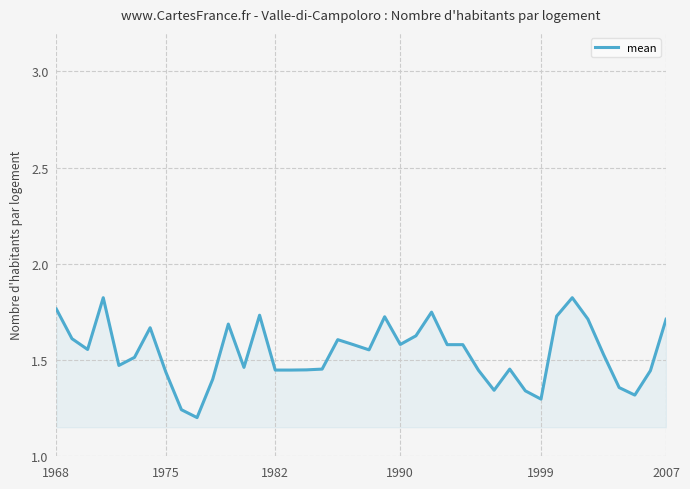

Does the chart display data point markers on the line(s)?

No